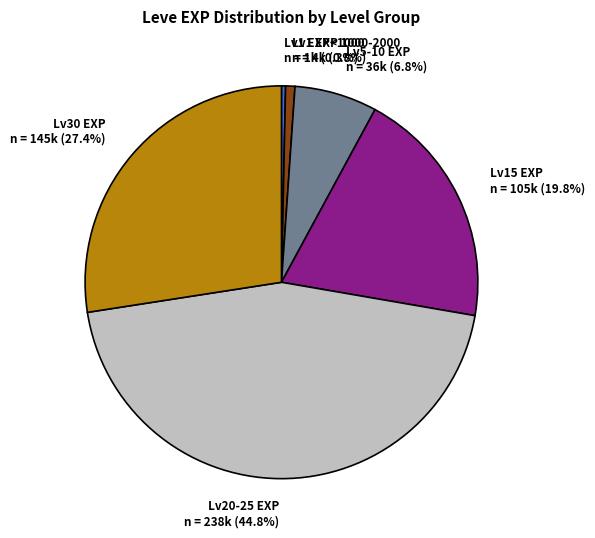

What percentage is NOT represented by Lv1 EXP 1000-2000 n = 4k (0.8%)?

99.2%